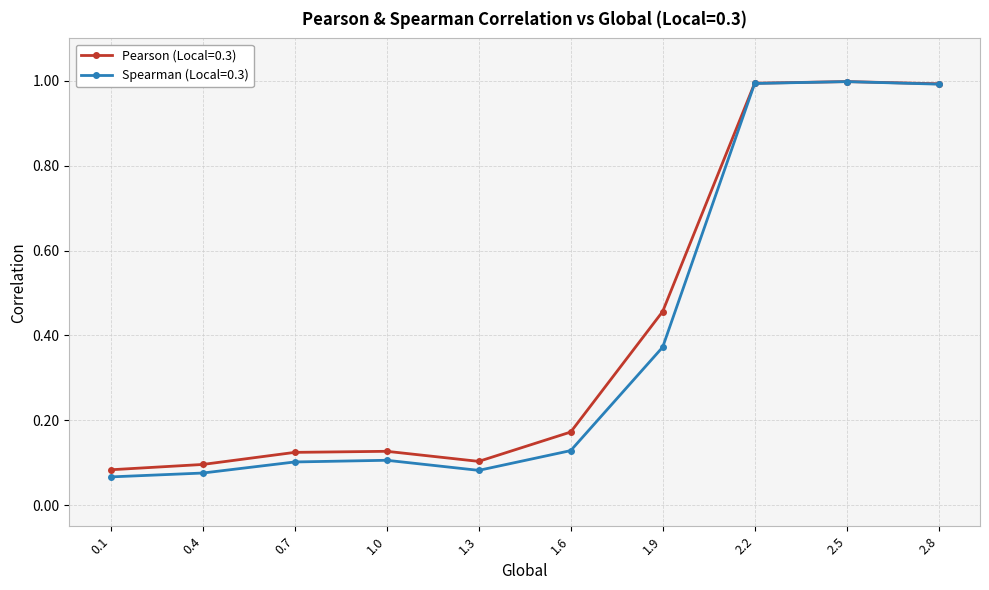

How many interior local peaks does the Pearson (Local=0.3) series have?

2